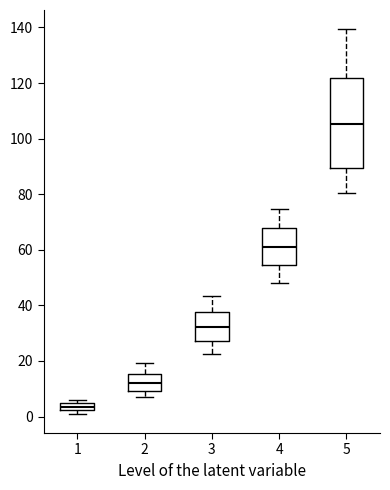

Comparing the boxes themselves (not the whiskers), which one is the tallest?

5